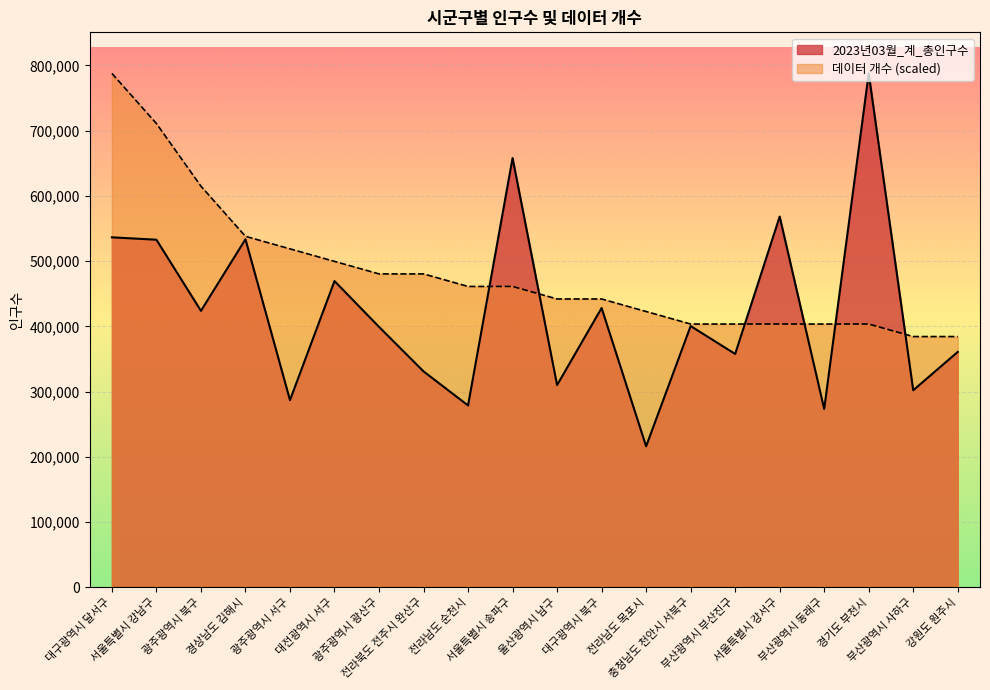

True or false: 2023년03월_계_총인구수 has a value of 114181.4 at 광주광역시 광산구.

False